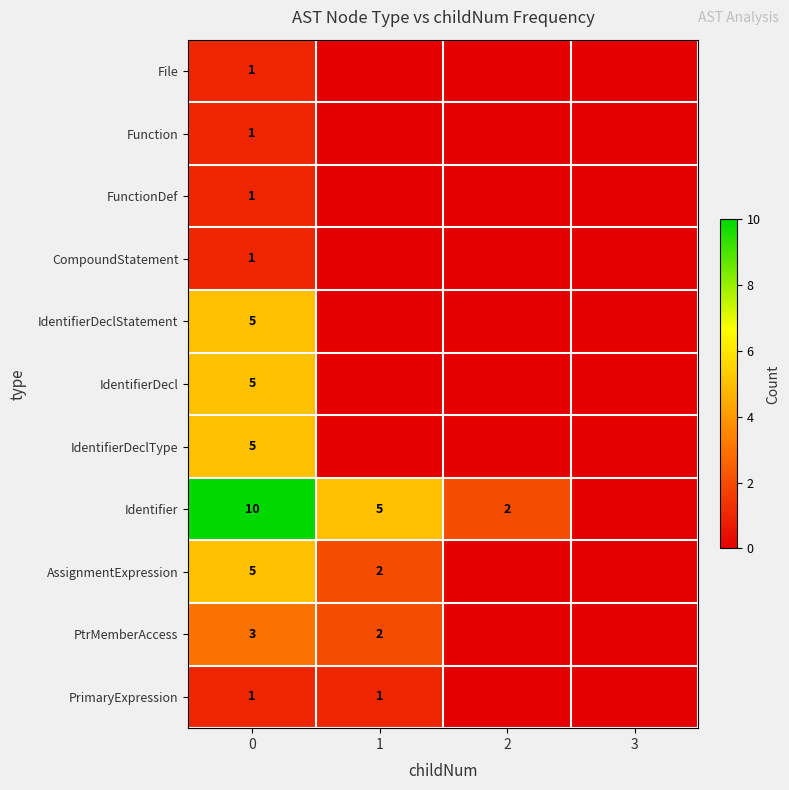

The value of File at 0 is 0. True or false?

False